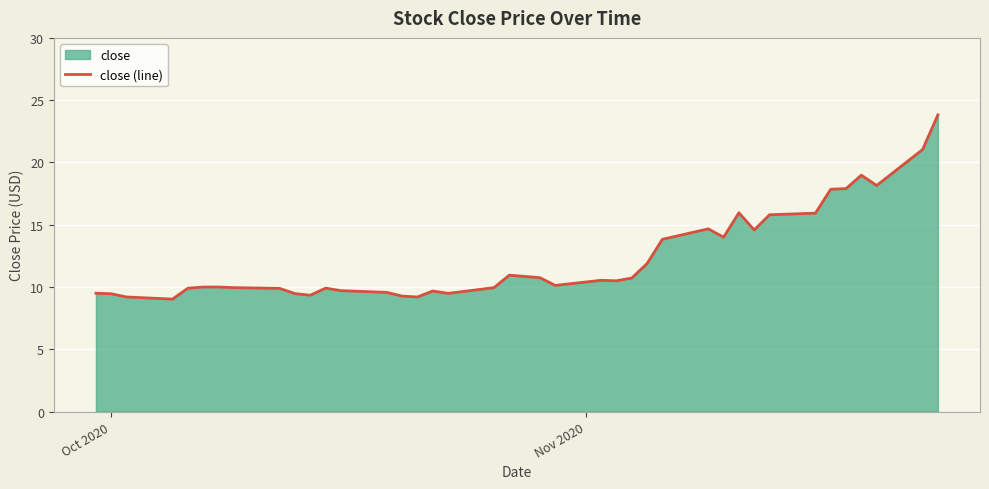

How many interior local valleys (lower than both neighbors) does the data have?

9